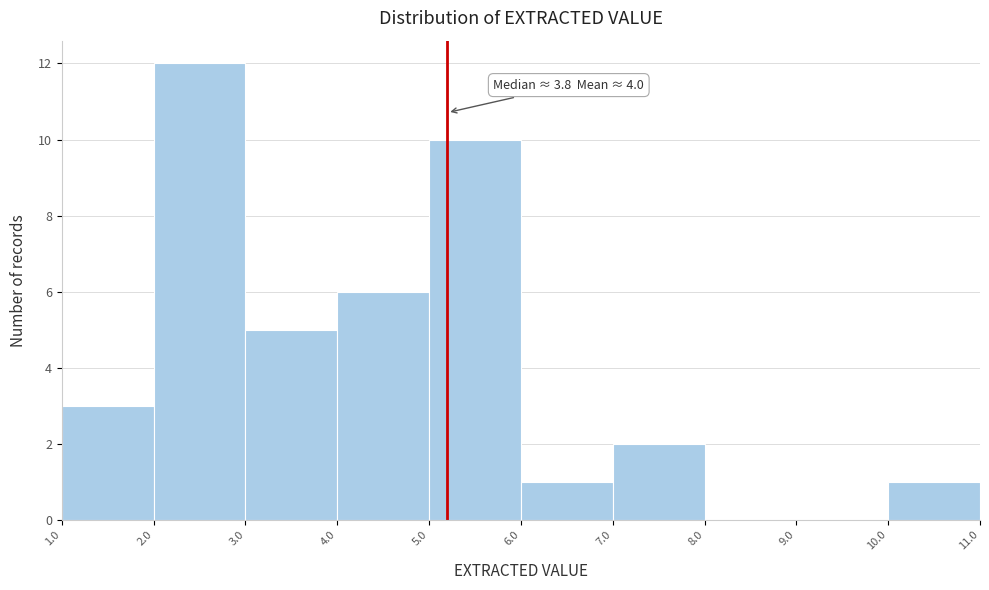

Which range on the x-axis has the tallest bar?

2.0 to 3.0